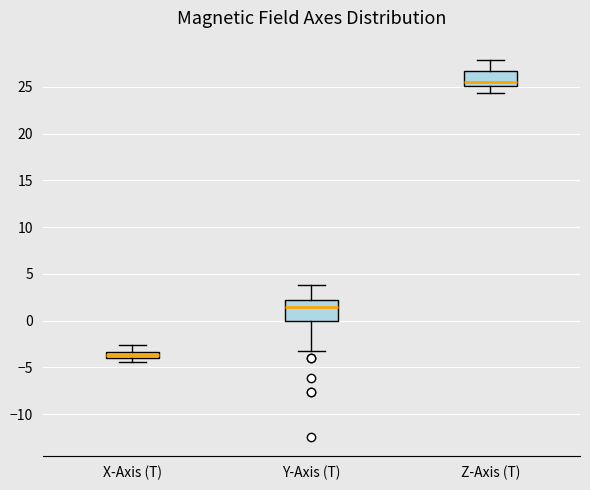

Where is the upper edge of the box for X-Axis (T) on the y-axis? The values are not printed on the chart, so give them approximately, as read against the axis.

-3.5